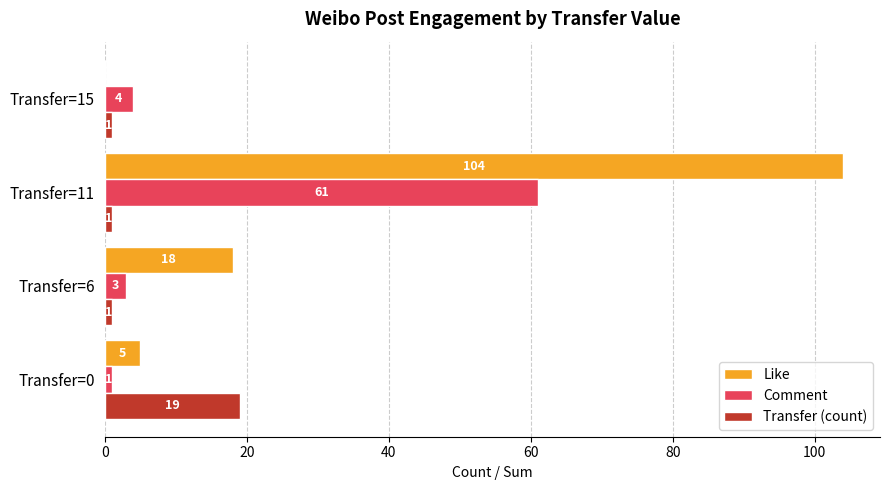

Which series changed the most between Transfer=0 and Transfer=6?

Transfer (count)